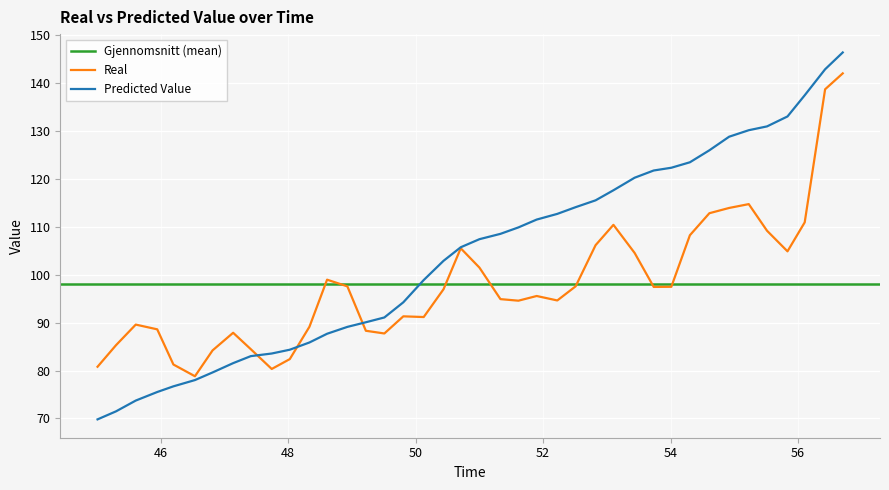

List the series in order of their overall mean, highest first.

Predicted Value, Real